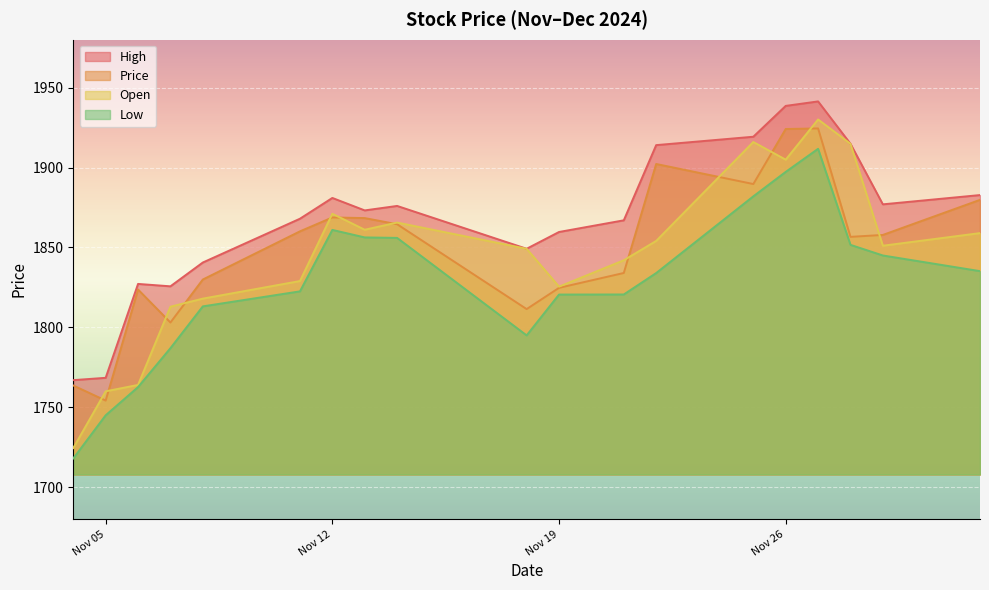

What are all the series names shown in the legend?

High, Price, Open, Low